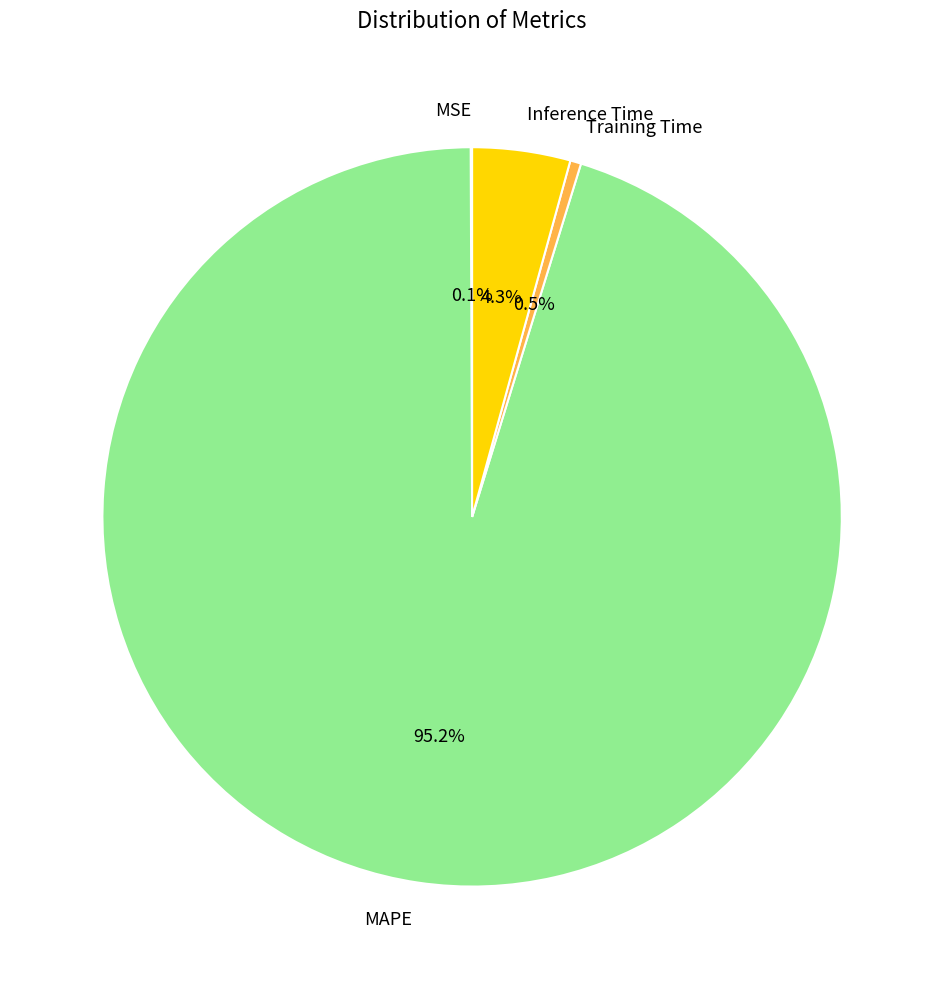

Is MAPE the majority of the pie?

Yes